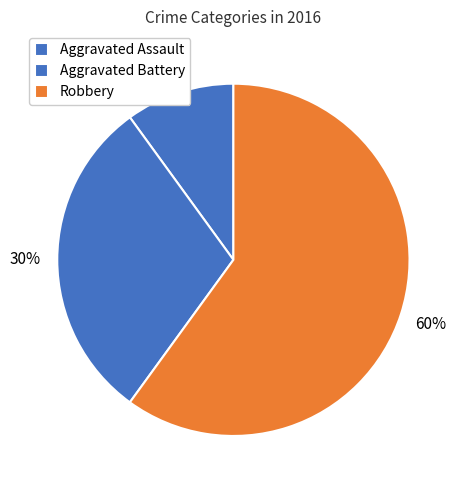

Count the number of slices in the pie.

3